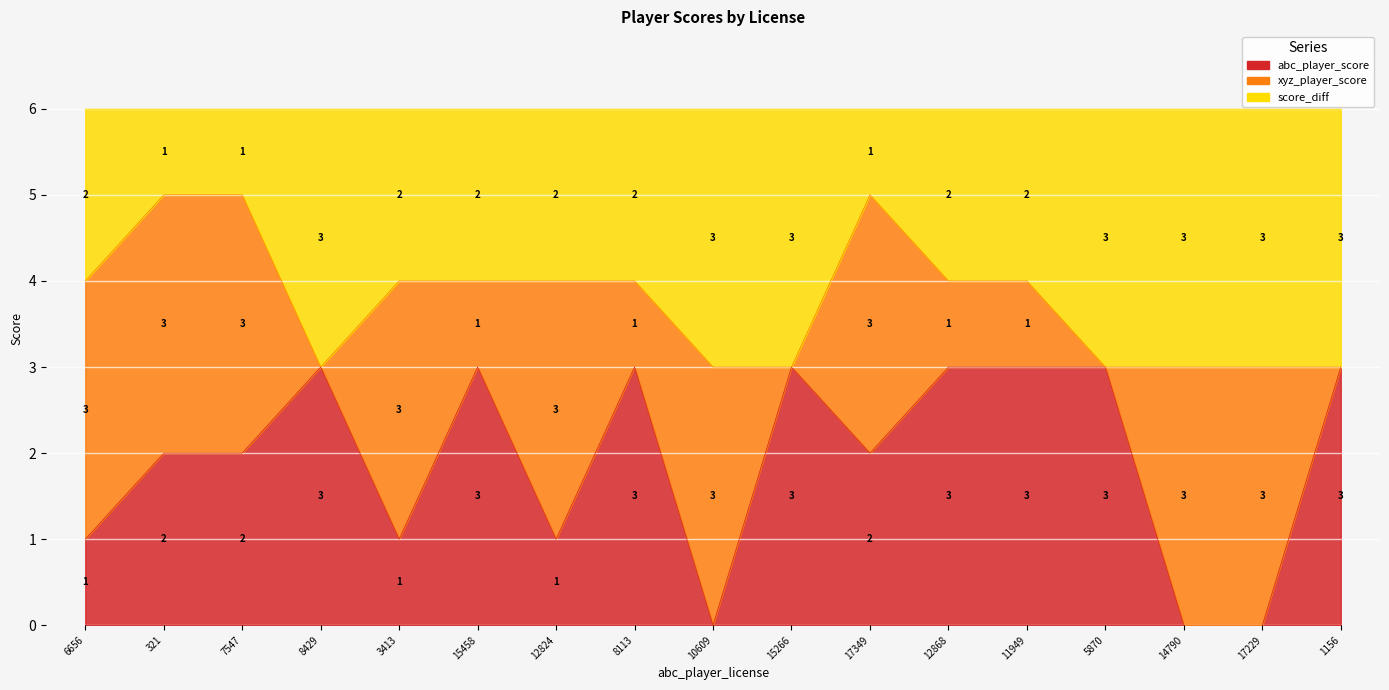

At which label does abc_player_score first exceed 2?

8429